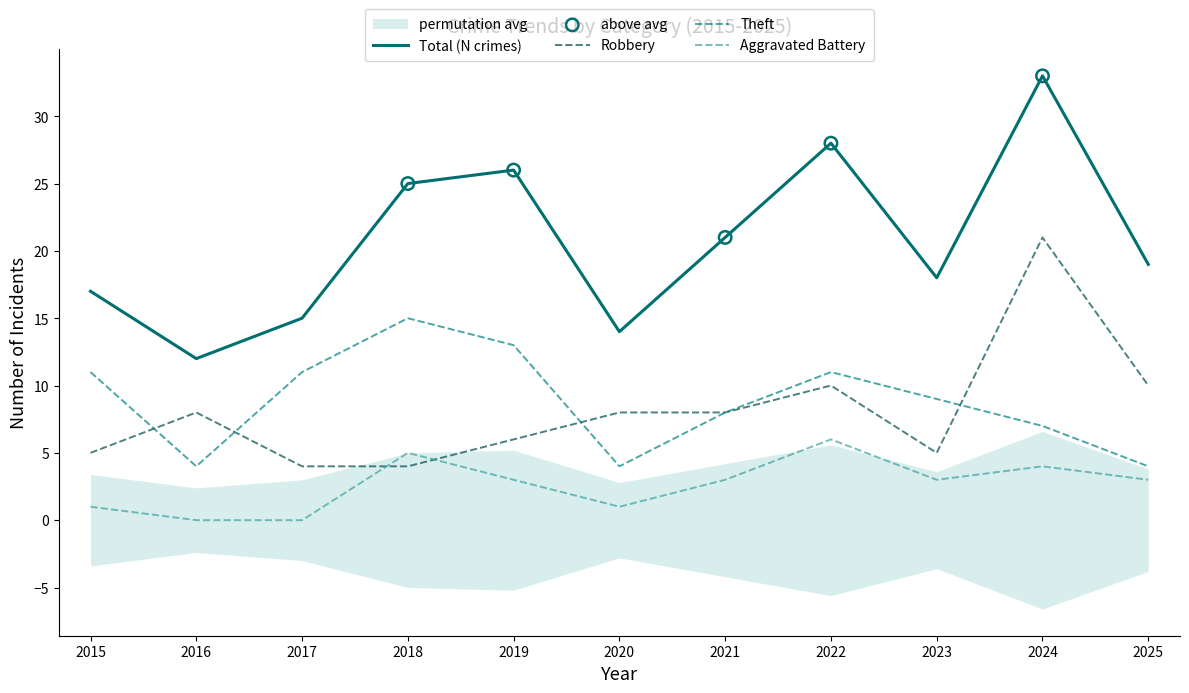

What is the total value across all series at 2025?

36